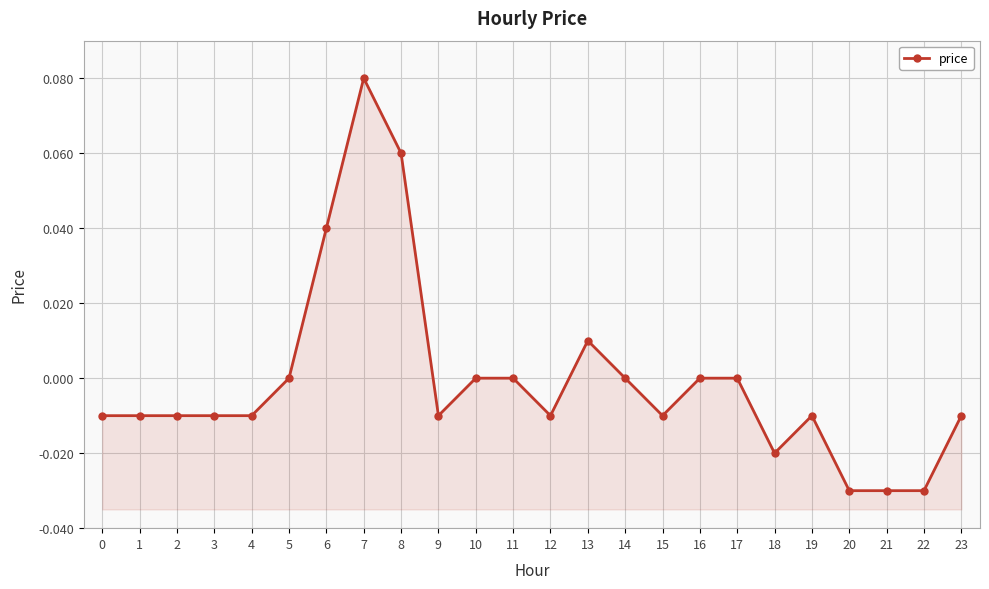

At which label is the value closest to 0?

5